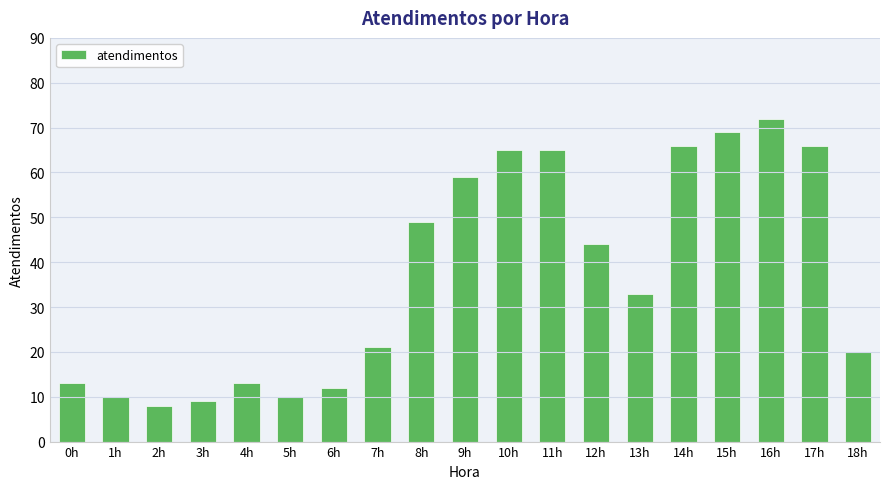

How many values are below 33?

9